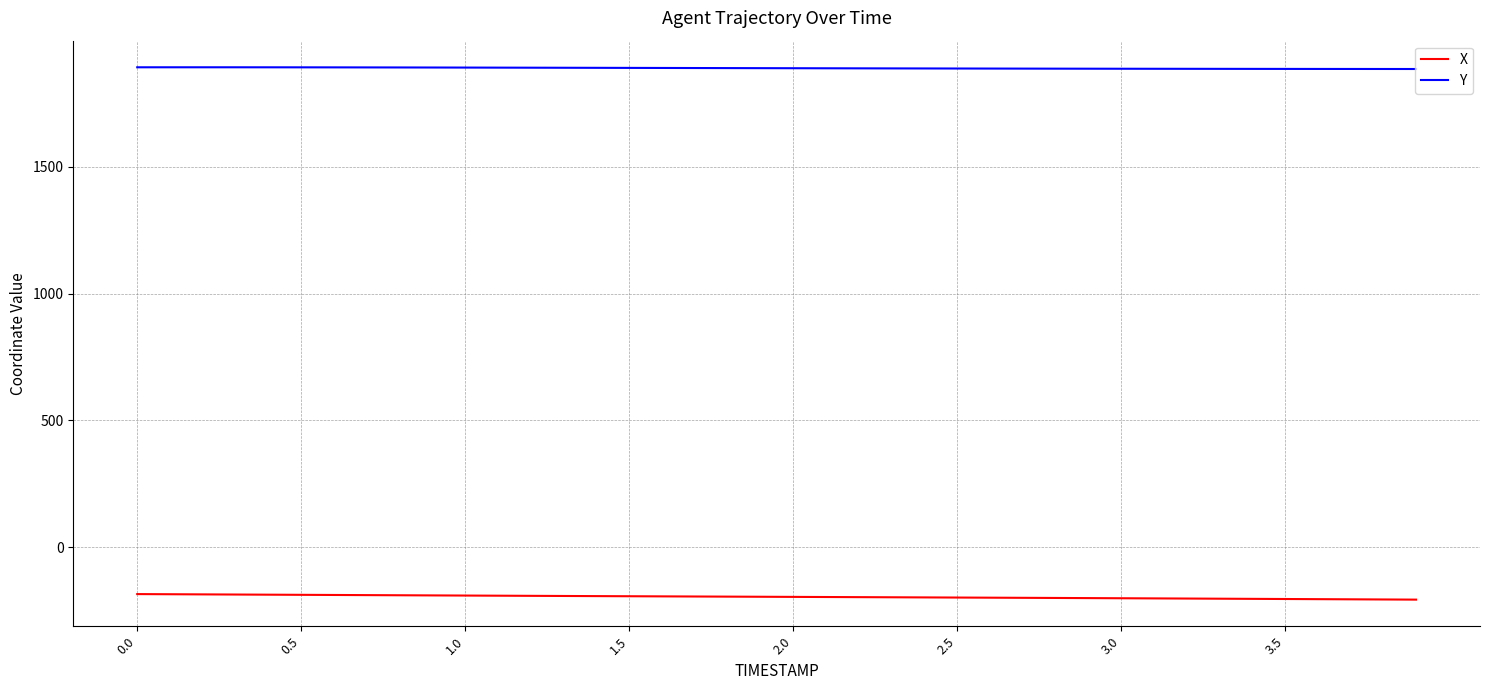

What is the greatest value displayed?

1891.3